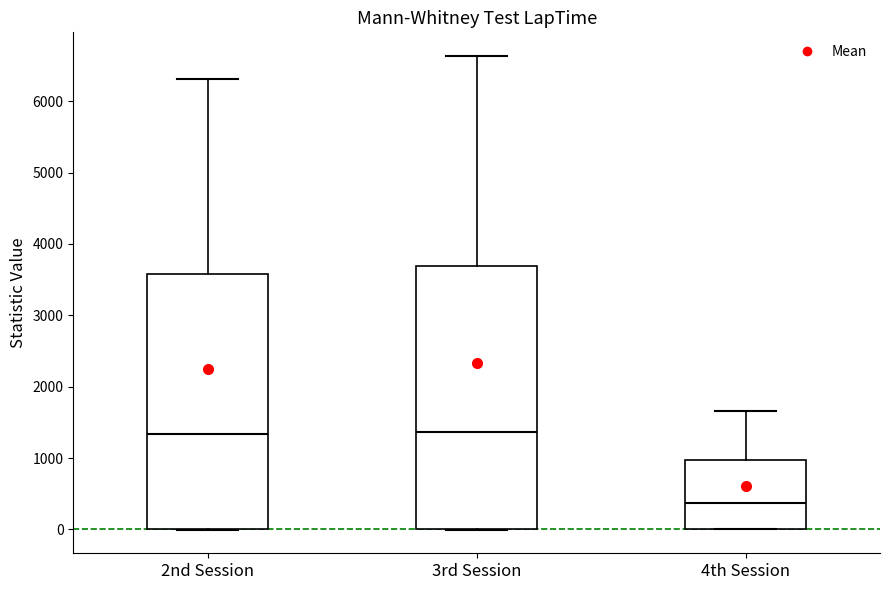

Which box's median line is the lowest?

4th Session